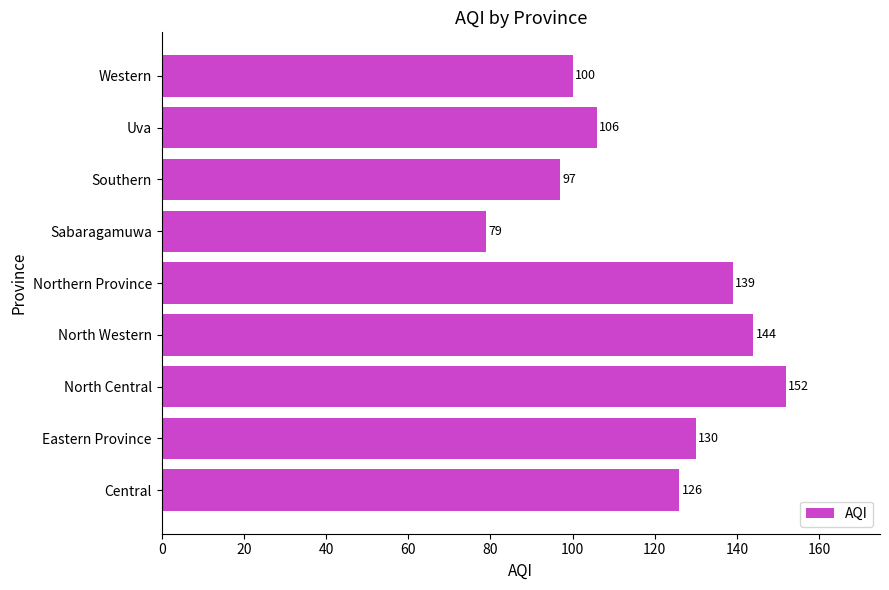

List the labels in order of value, smallest first.

Sabaragamuwa, Southern, Western, Uva, Central, Eastern Province, Northern Province, North Western, North Central